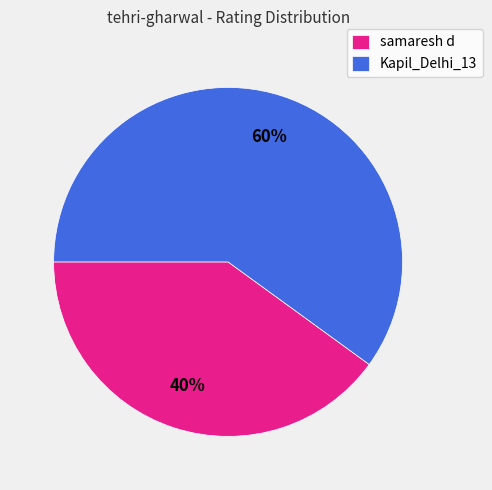

To the nearest percent, what is the difference between the largest and smallest slice percentages?

20%